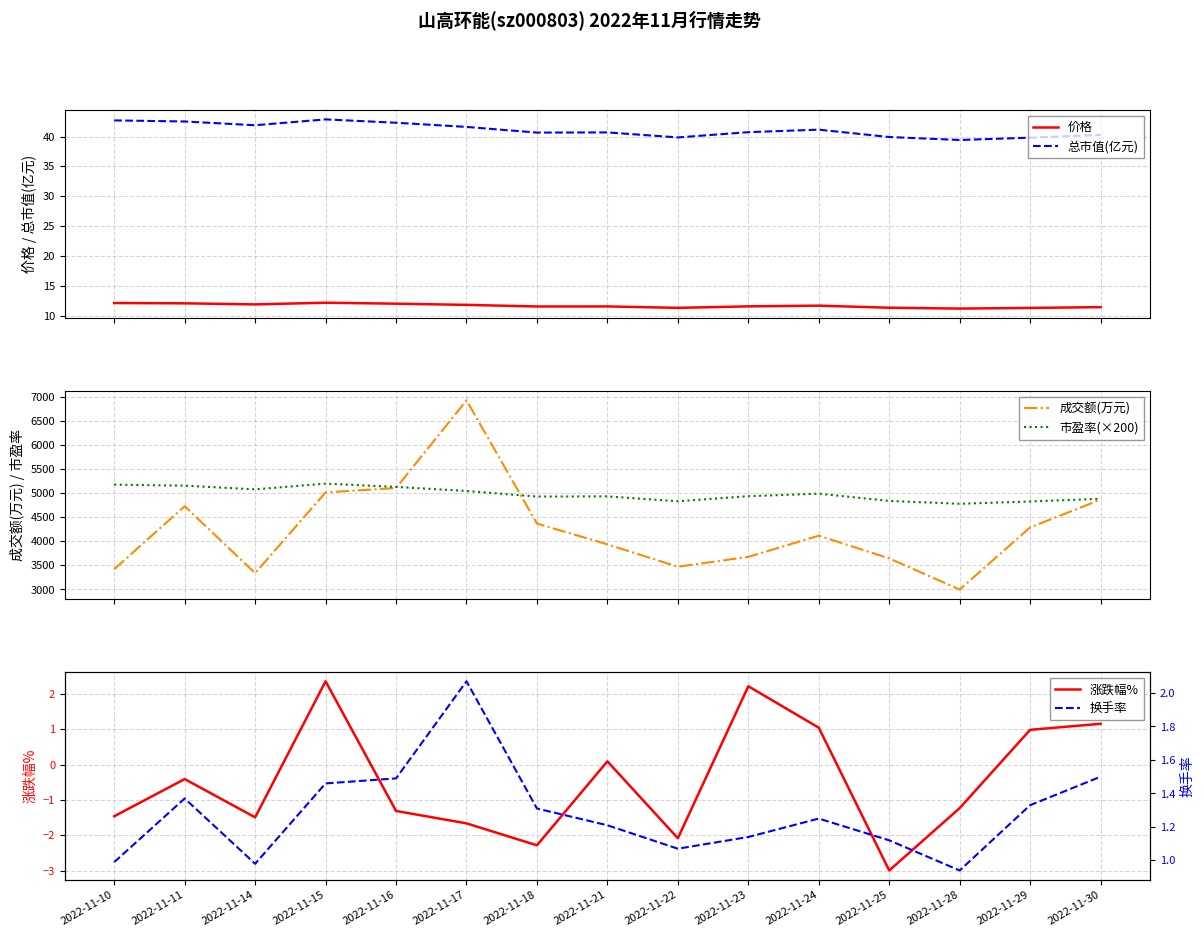

What is the approximate value of 成交额(万元) at 2022-11-18?

4368.0